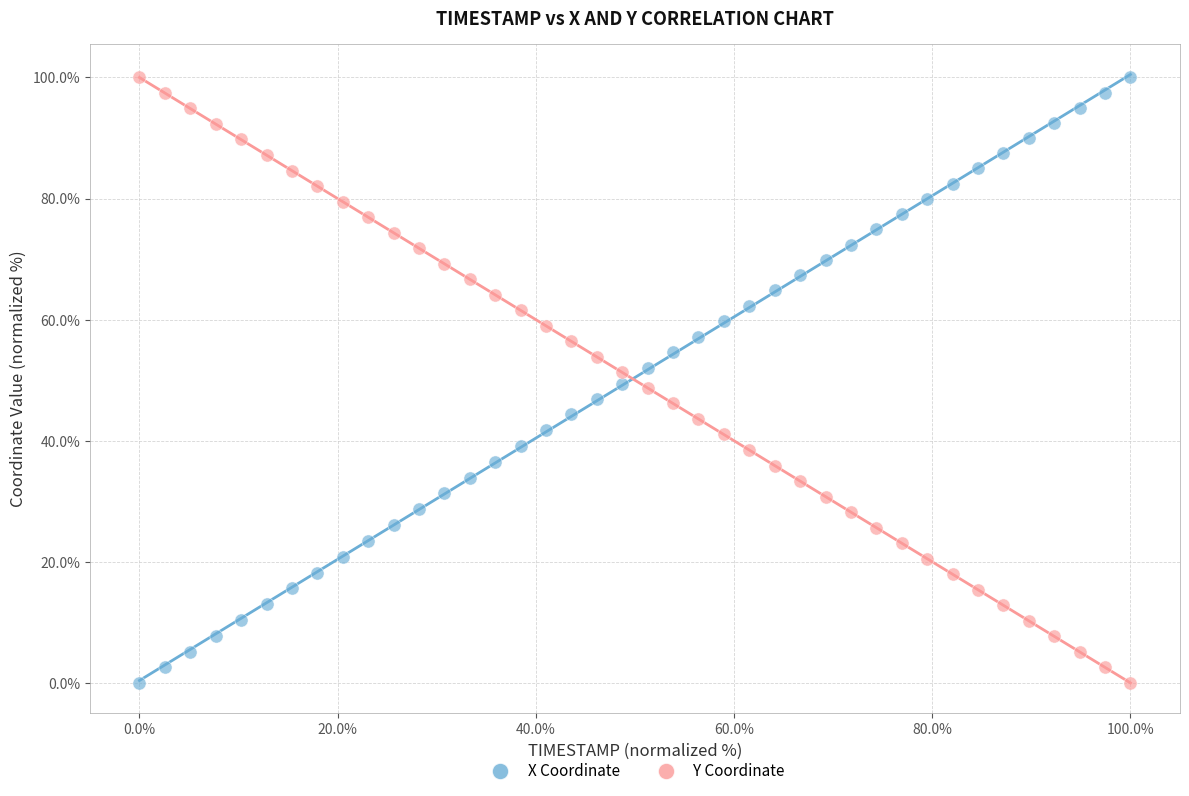

What is the X range (max minus min) for the scatter plot?

100.0